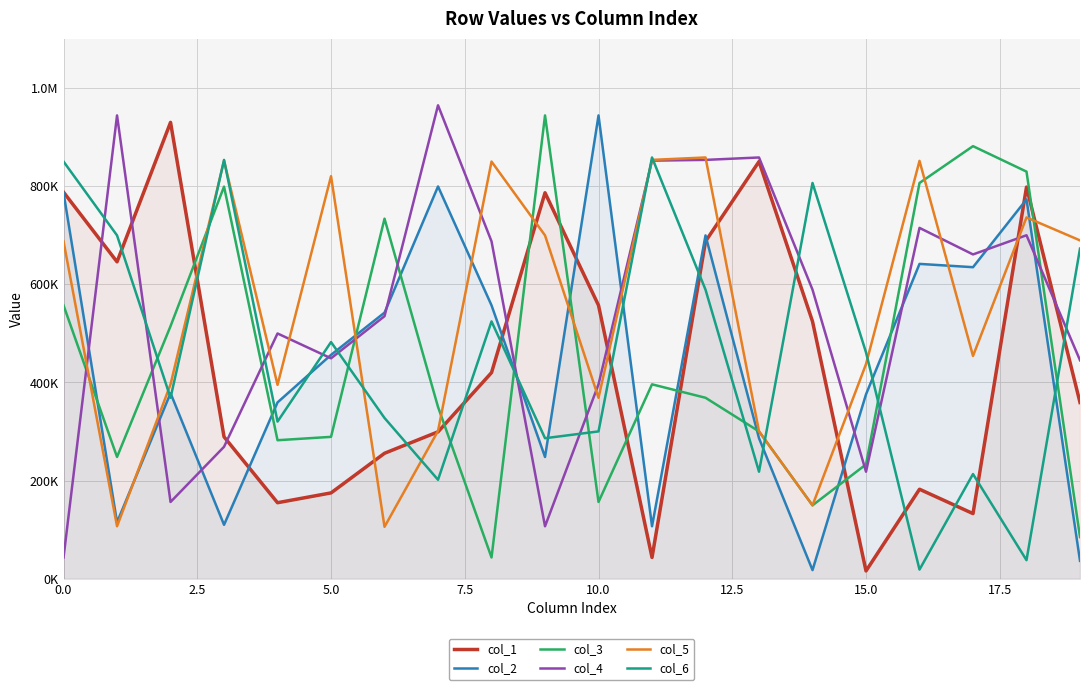

What are all the series names shown in the legend?

col_1, col_2, col_3, col_4, col_5, col_6